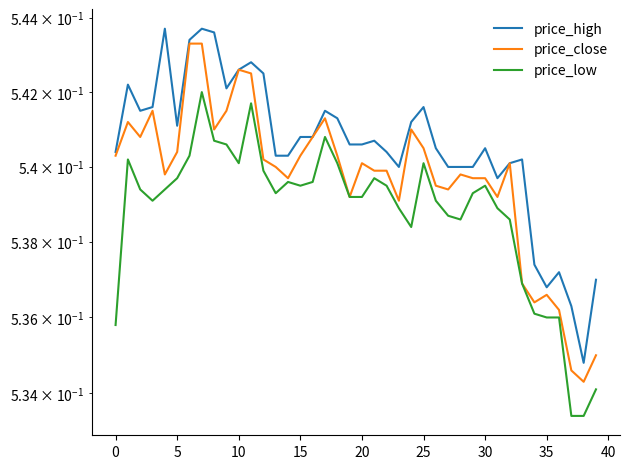

In price_low, how many points are lower than both neighbors (excluding endpoints)?

6